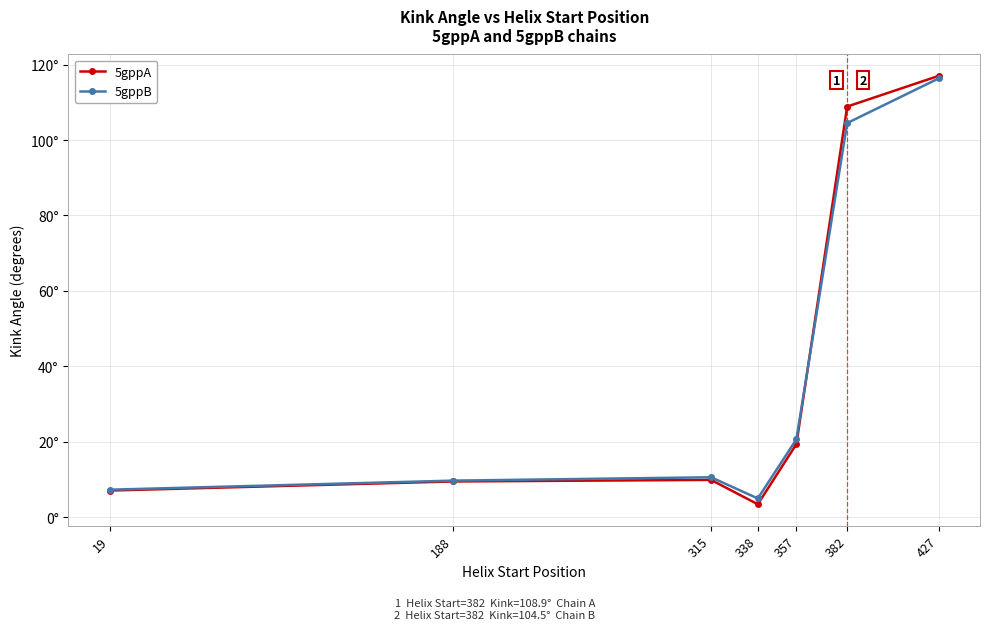

What are all the series names shown in the legend?

5gppA, 5gppB